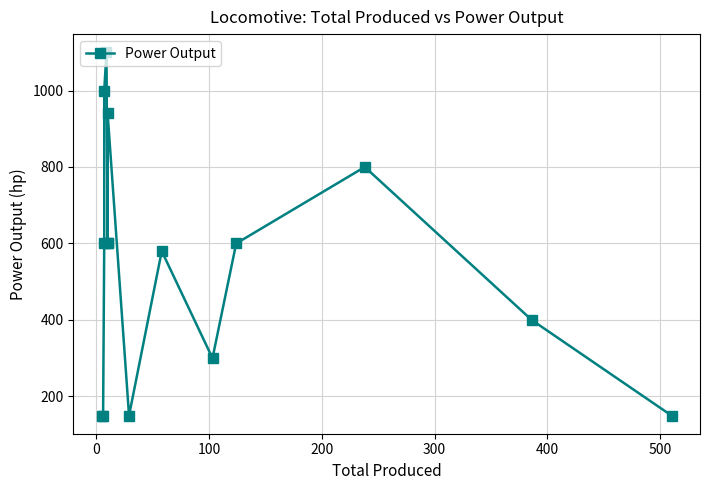

How many lines are shown in the chart?

1